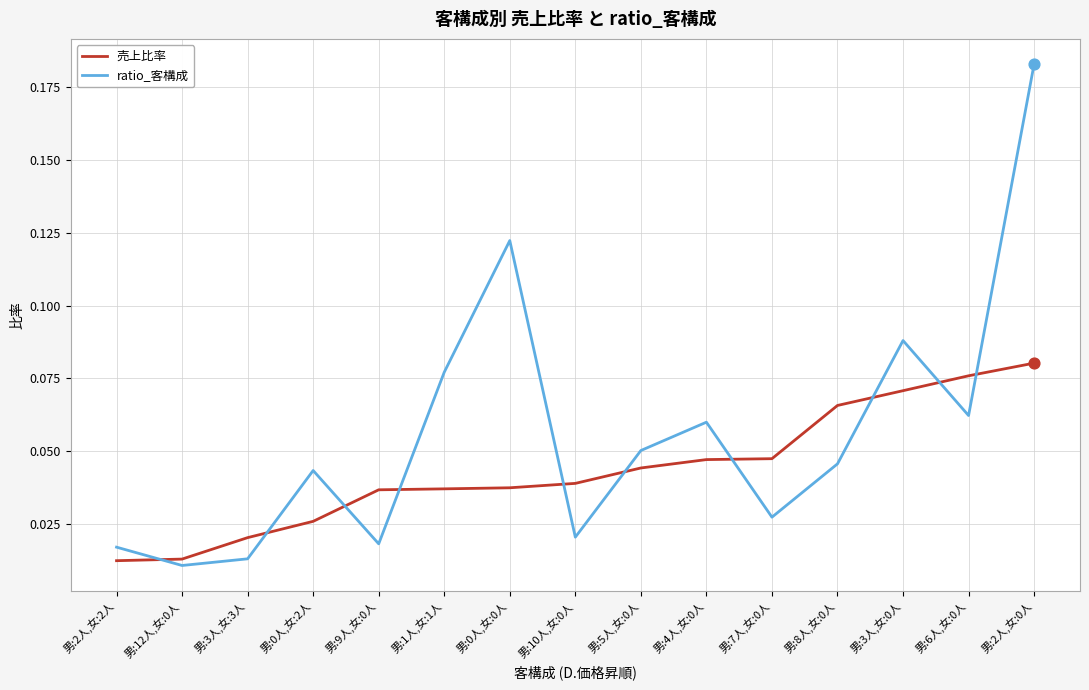

At how many categories does at least one series exceed 0?

15